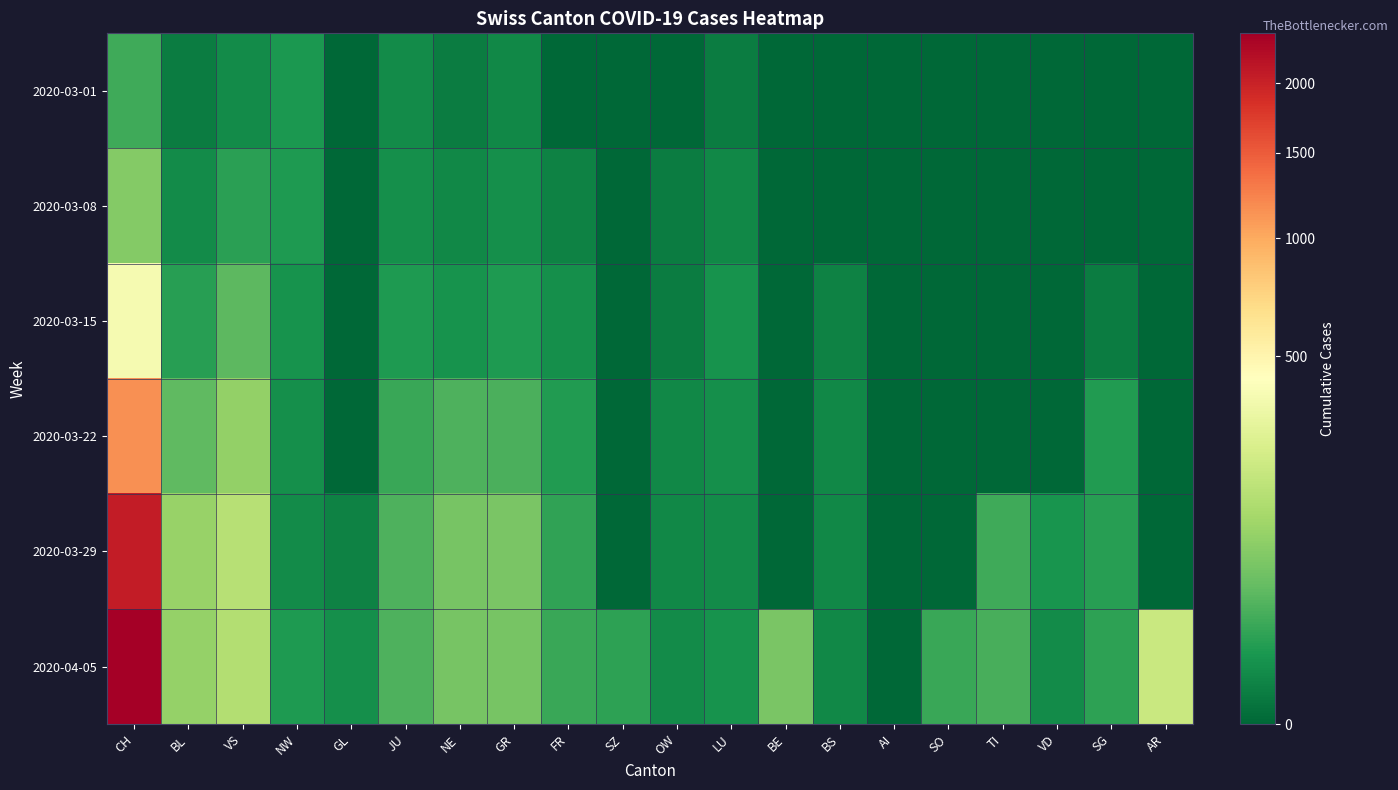

At how many categories does at least one series exceed 2064?

1